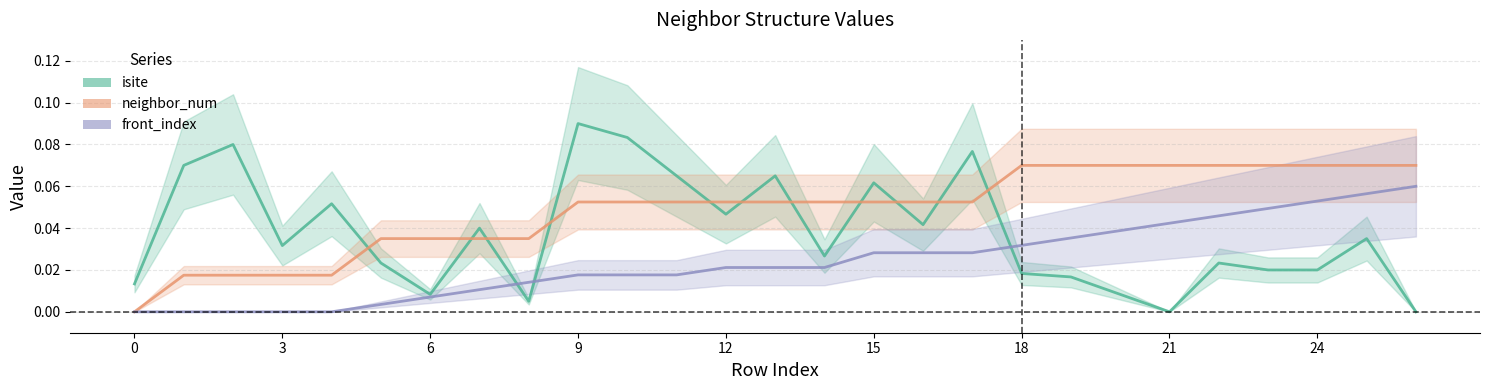

What is the difference between the isite values at 5 and 17?

0.1